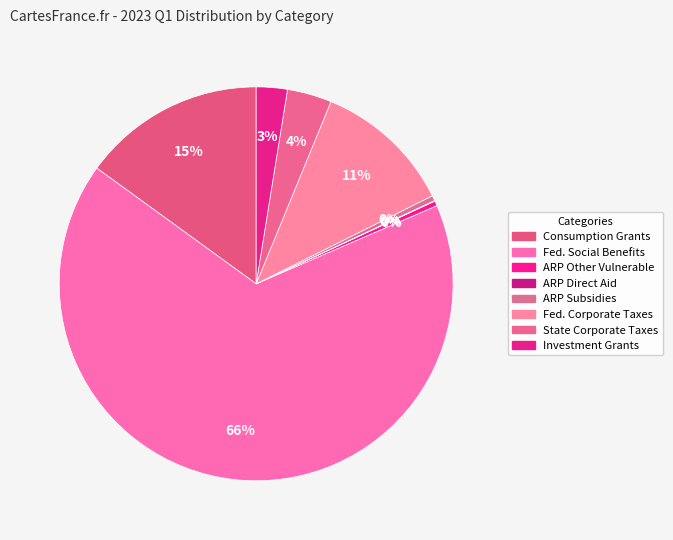

How many segments does this pie chart have?

8